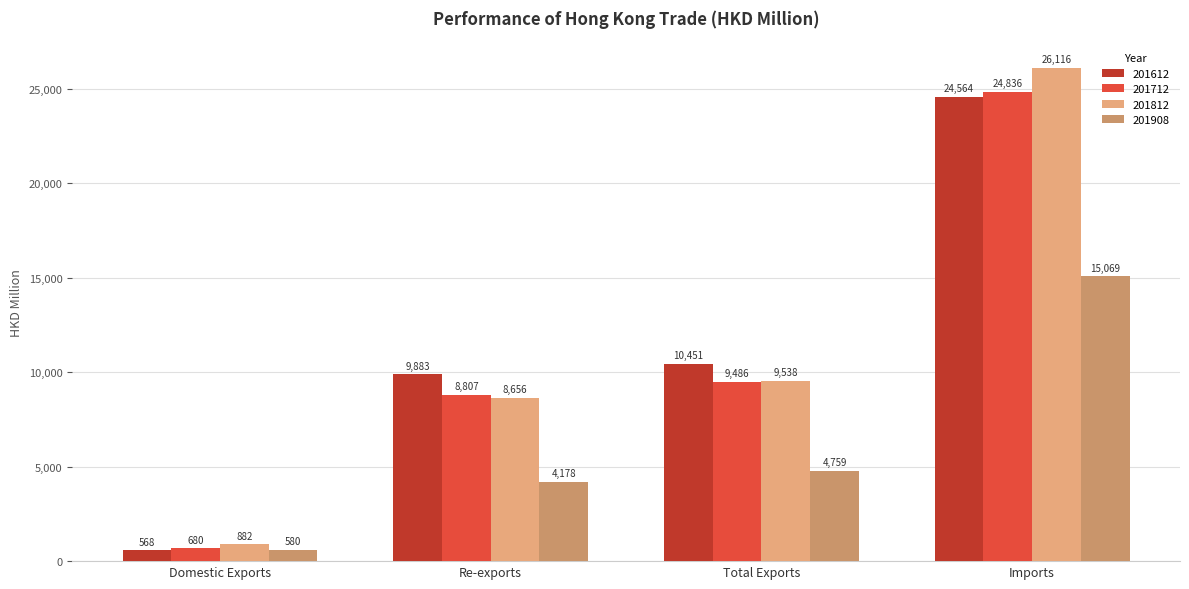

Between Re-exports and Imports, which series saw the biggest shift?

201812